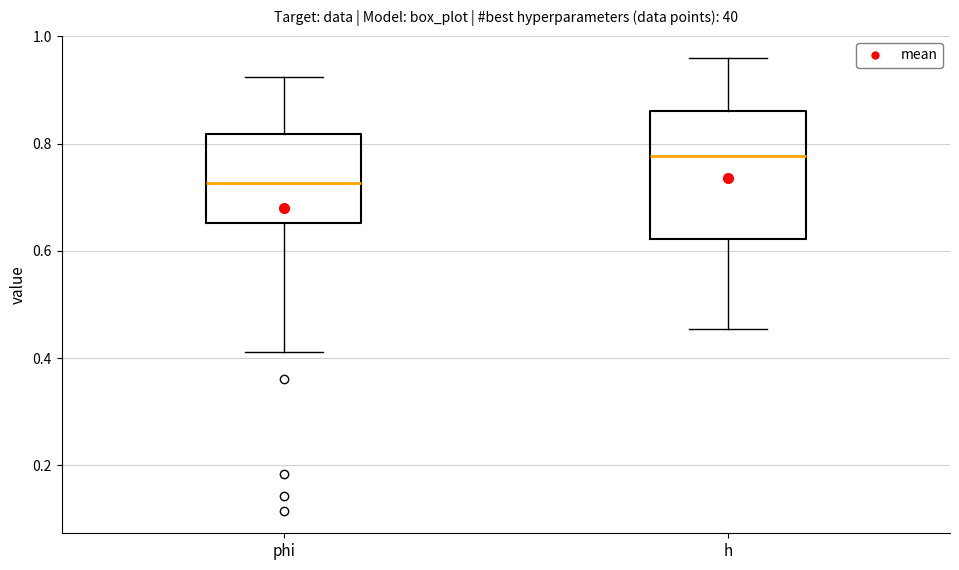

Reading left to right, transcribe this box plot: for each box, give where its median line is, the range the box spans, and where its two whiskers end, as read against the y-axis. The values are not printed on the chart, so give them approximately, as read against the axis.

phi: median 0.72, box 0.66 to 0.82, whiskers 0.42 to 0.92
h: median 0.78, box 0.62 to 0.86, whiskers 0.46 to 0.96